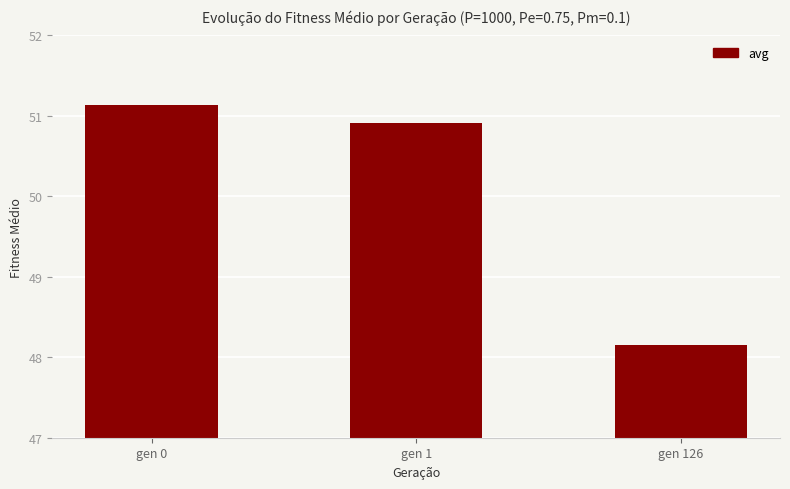

Count the number of data series in this chart.

1